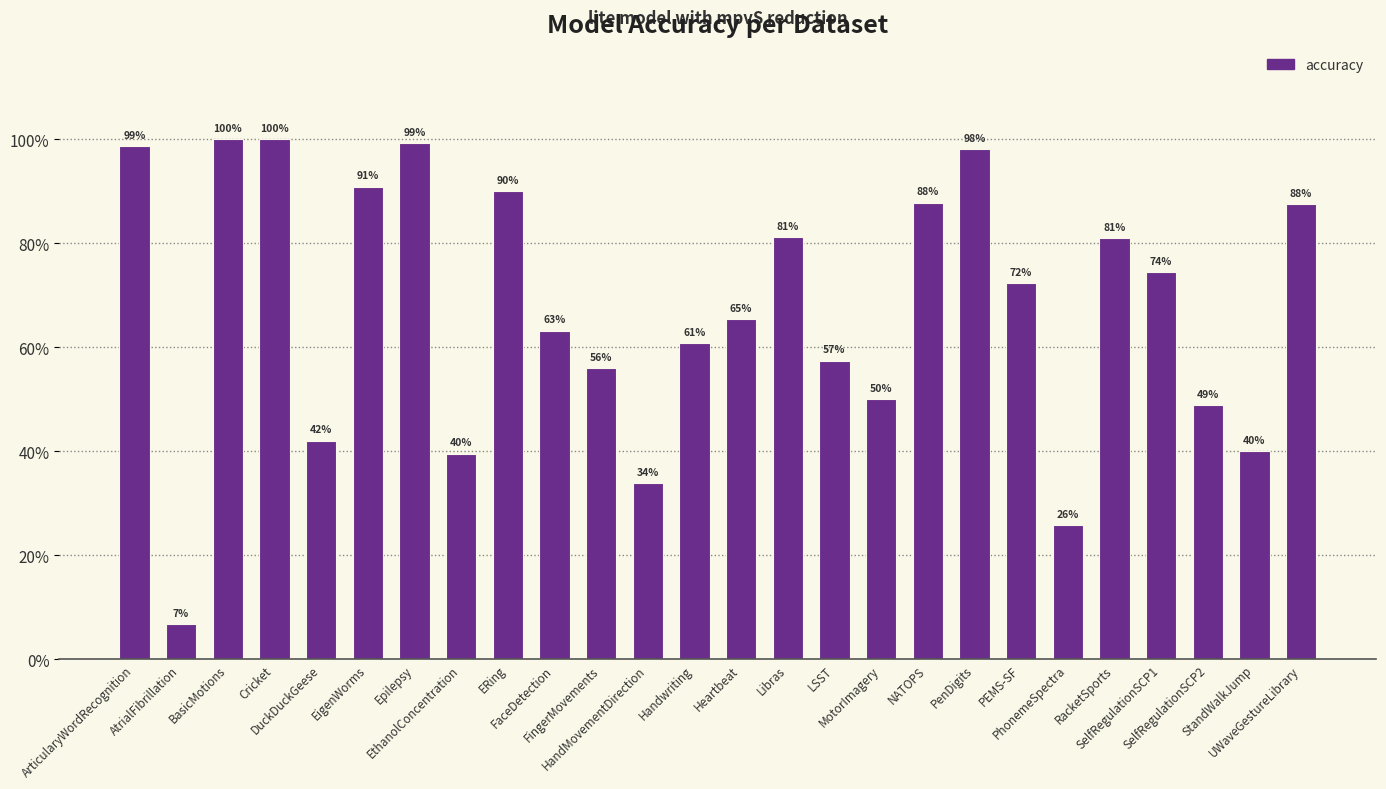

Are the bars horizontal?

No